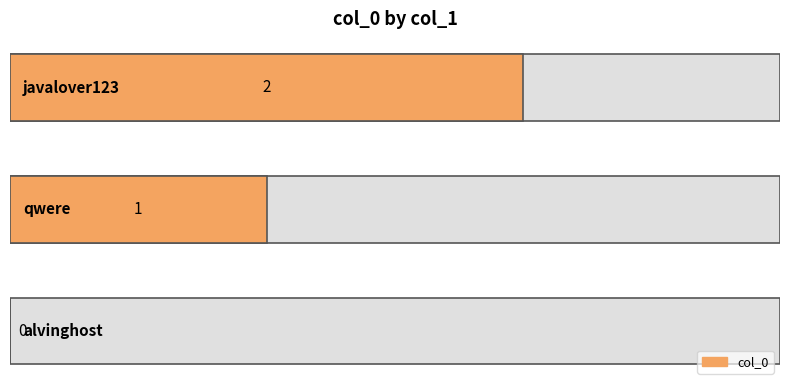

What is the sum of the values at 1 and 2?

3